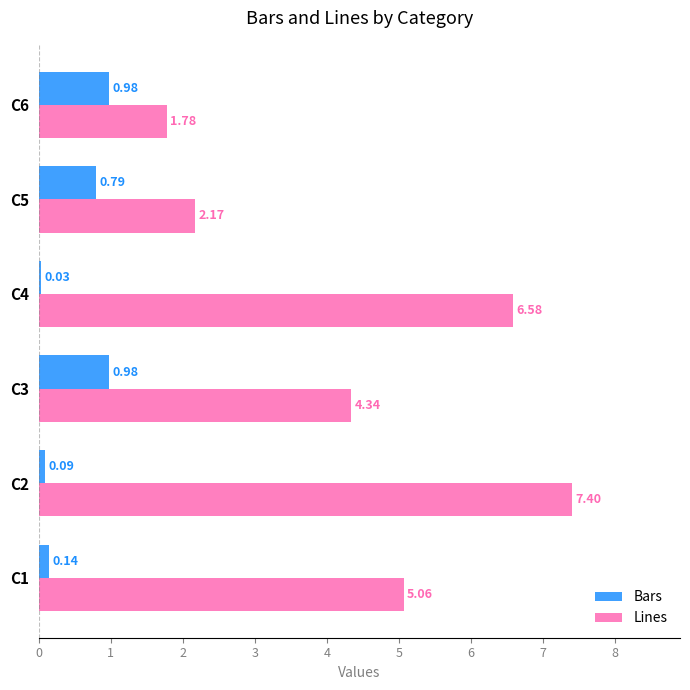

List the series in order of their peak value, highest first.

Lines, Bars